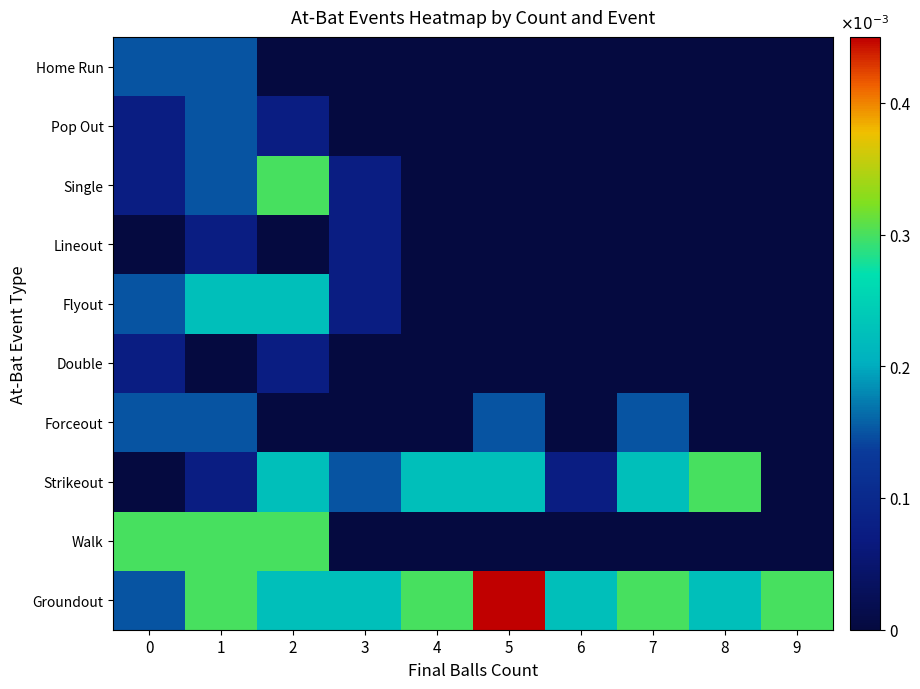

Rank the series at 8 from lowest to highest value.

Walk, Forceout, Double, Flyout, Lineout, Single, Pop Out, Home Run, Groundout, Strikeout